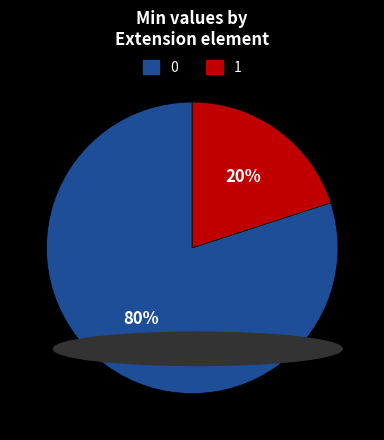

Does any single category account for the majority?

Yes